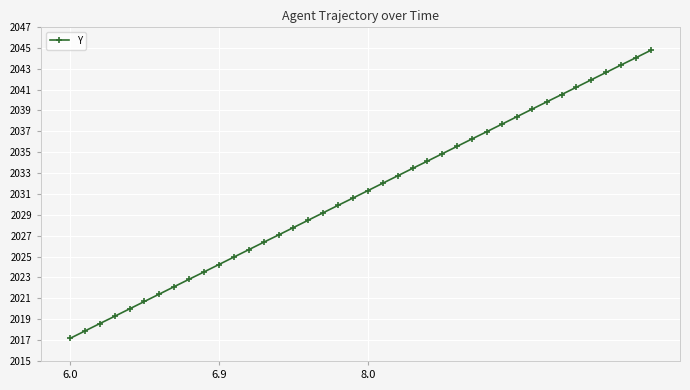

What is the maximum value shown in the chart?

2044.8